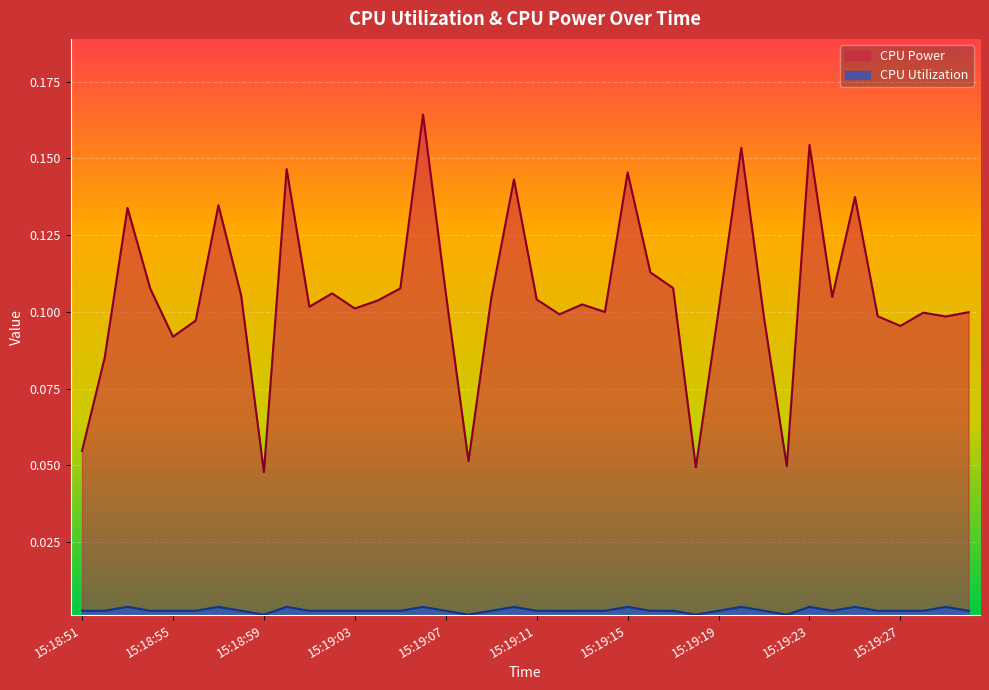

What is the average value of the CPU Power series?

0.1